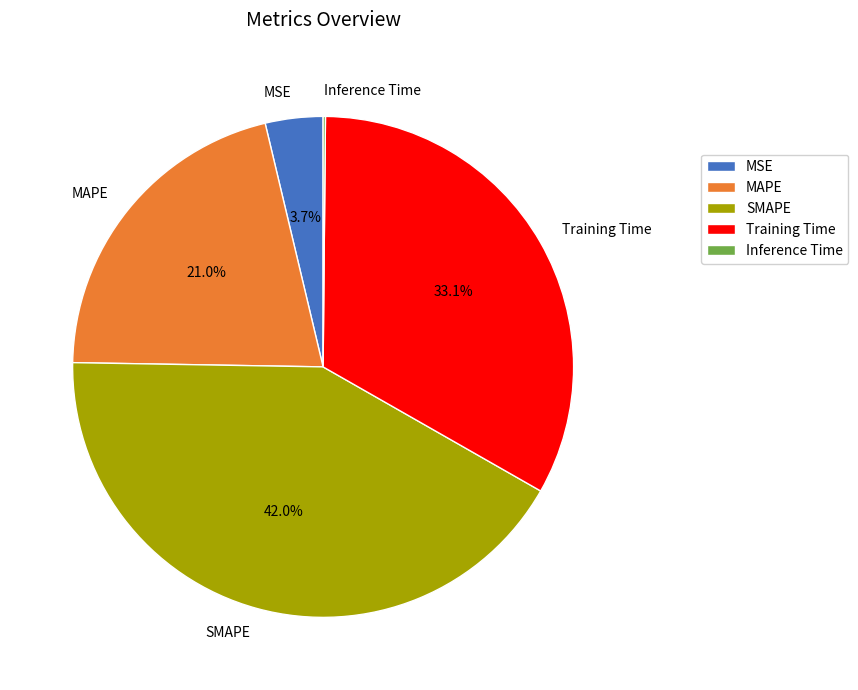

True or false: MAPE accounts for 21% of the total.

True